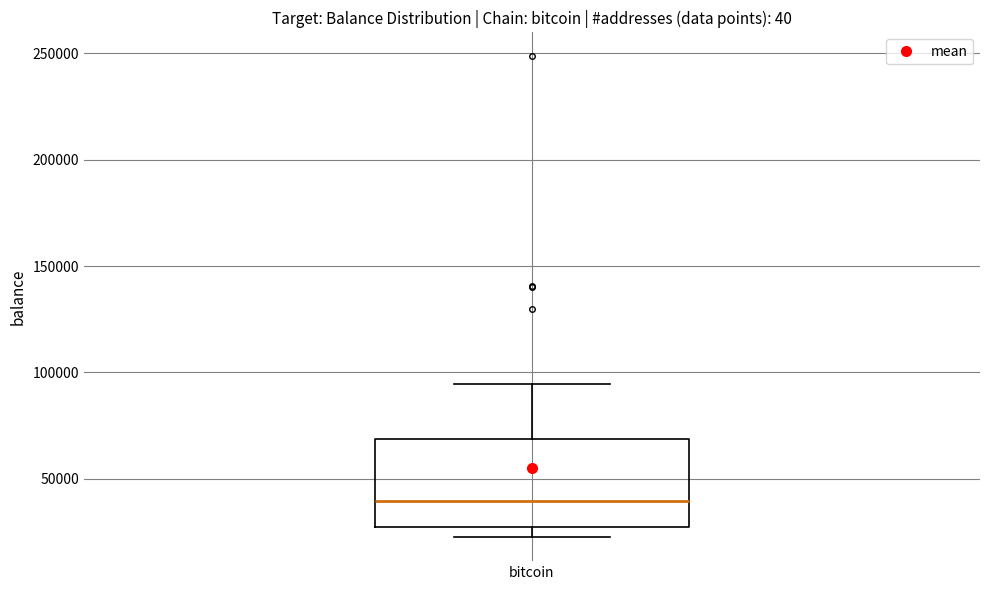

Read this box plot against the y-axis: the position of the median line, the range covered by the box, and the ends of both whiskers. The values are not printed on the chart, so give them approximately, as read against the axis.

median 40000, box 25000 to 70000, whiskers 25000 (just below the box's lower edge) to 95000